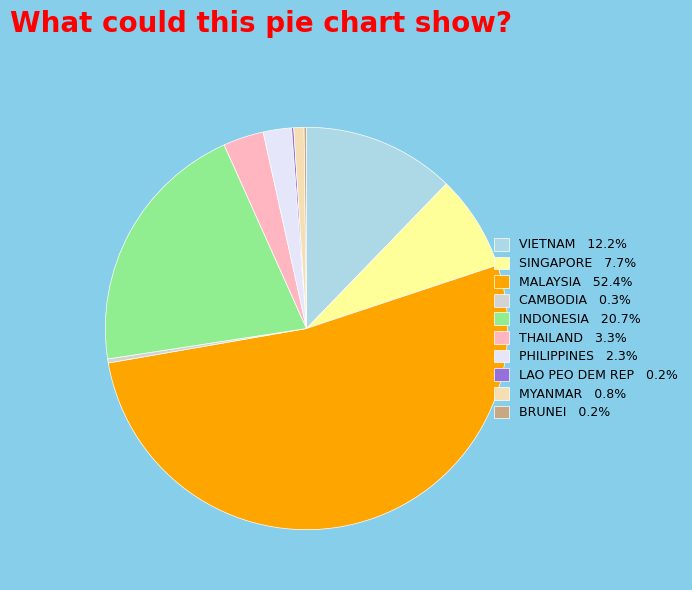

Is there any slice that represents more than half of the pie?

Yes